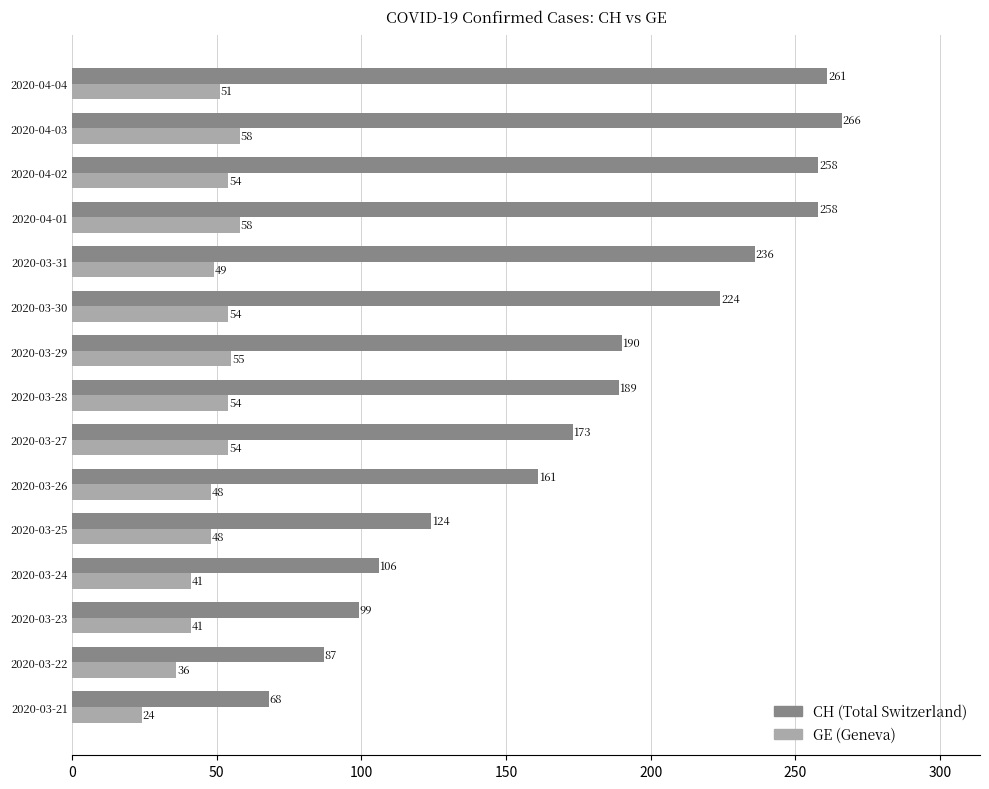

What is the difference between the highest and lowest values at 2020-03-26?

113